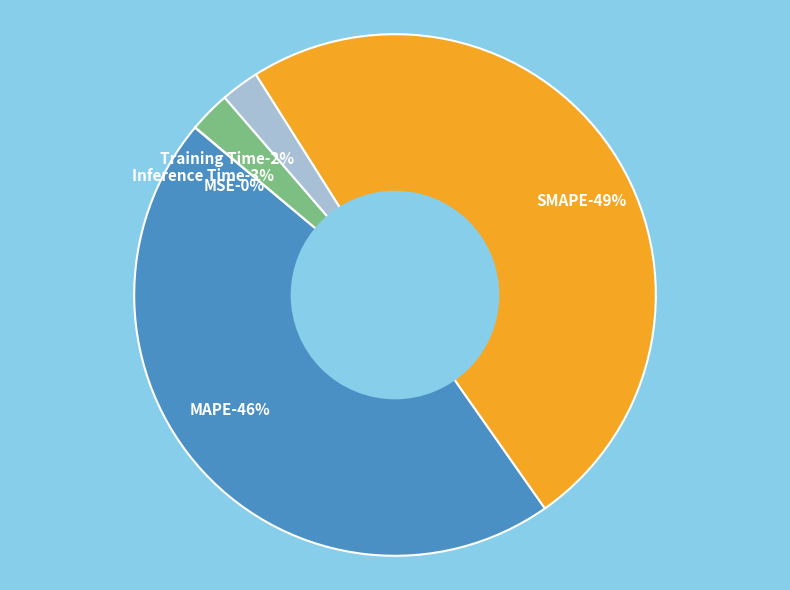

To the nearest percent, what portion does Inference Time represent?

3%